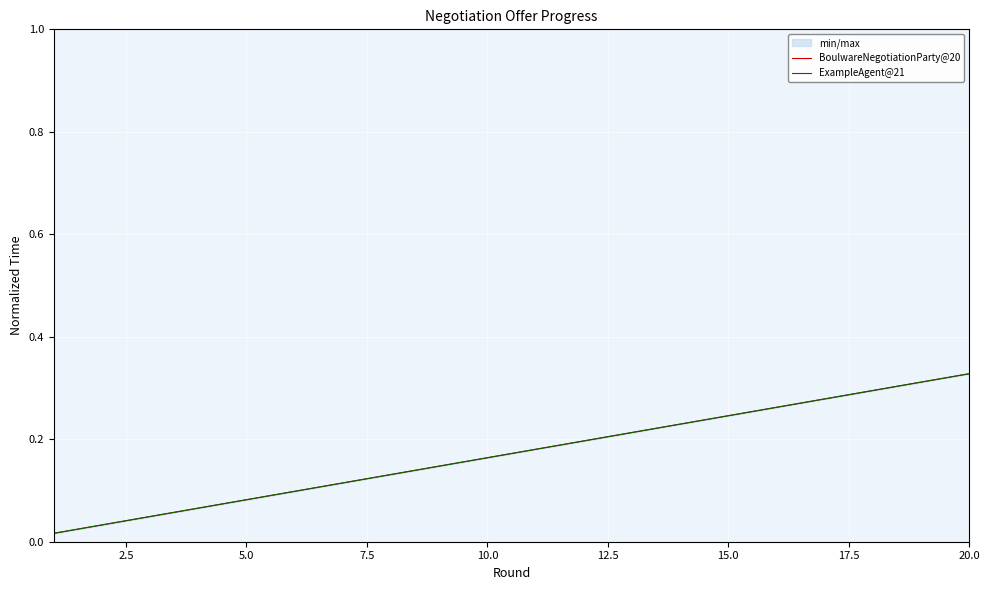

What is the sum of the BoulwareNegotiationParty@20 values at 7.5 and 0.0?

0.1